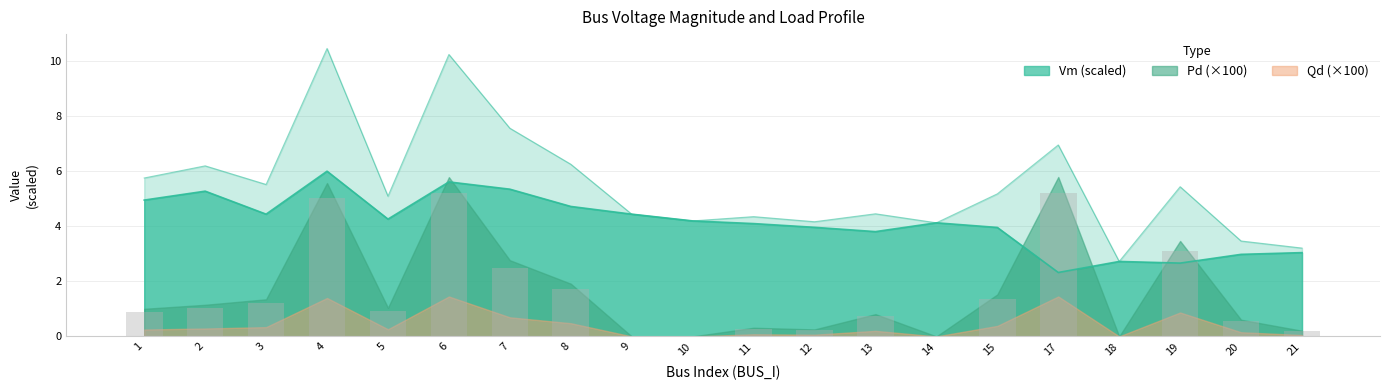

Which category has the highest value across all series?

4